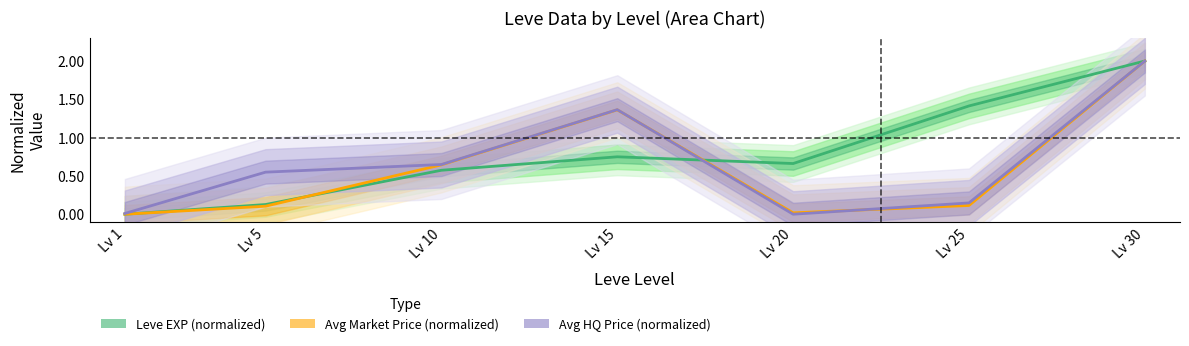

Which series has the widest spread of values?

Leve EXP (normalized)